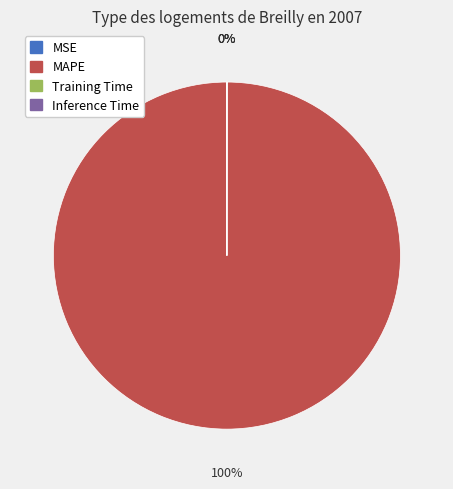

What is the majority slice?

MAPE